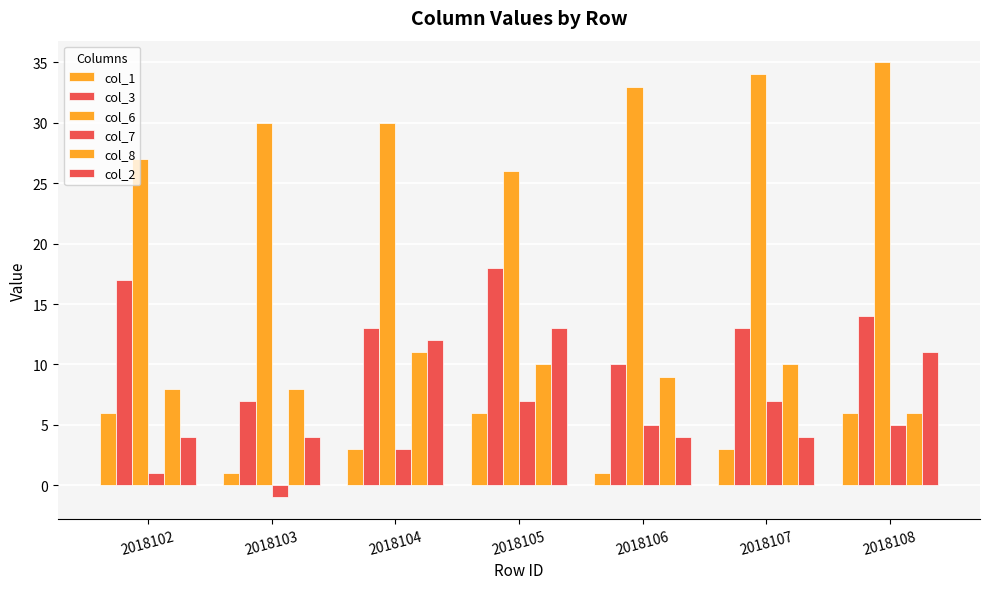

How many groups of bars are there?

7